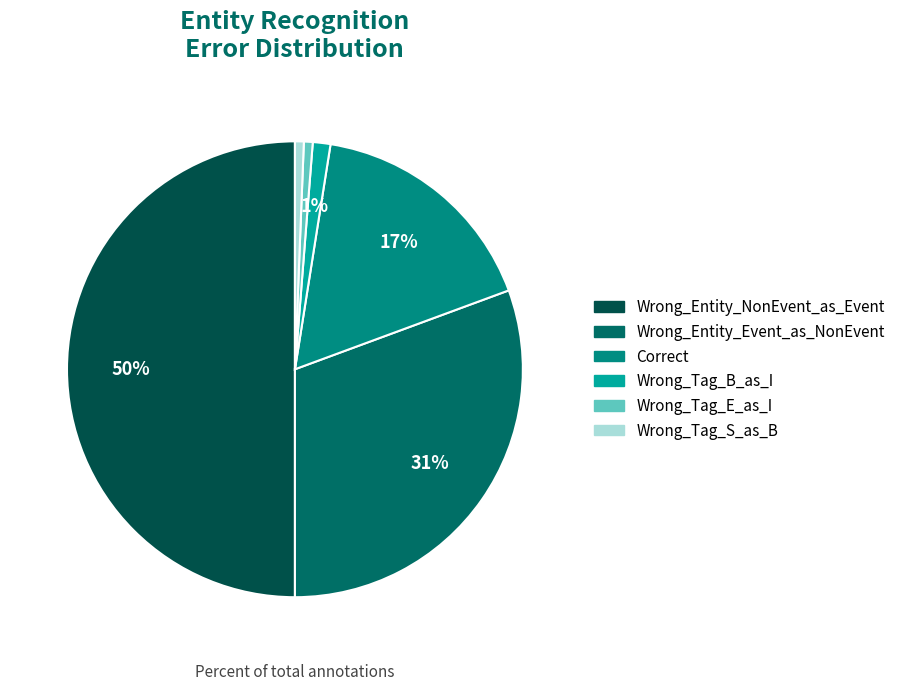

Between Wrong_Tag_B_as_I and Wrong_Entity_Event_as_NonEvent, which is larger?

Wrong_Entity_Event_as_NonEvent